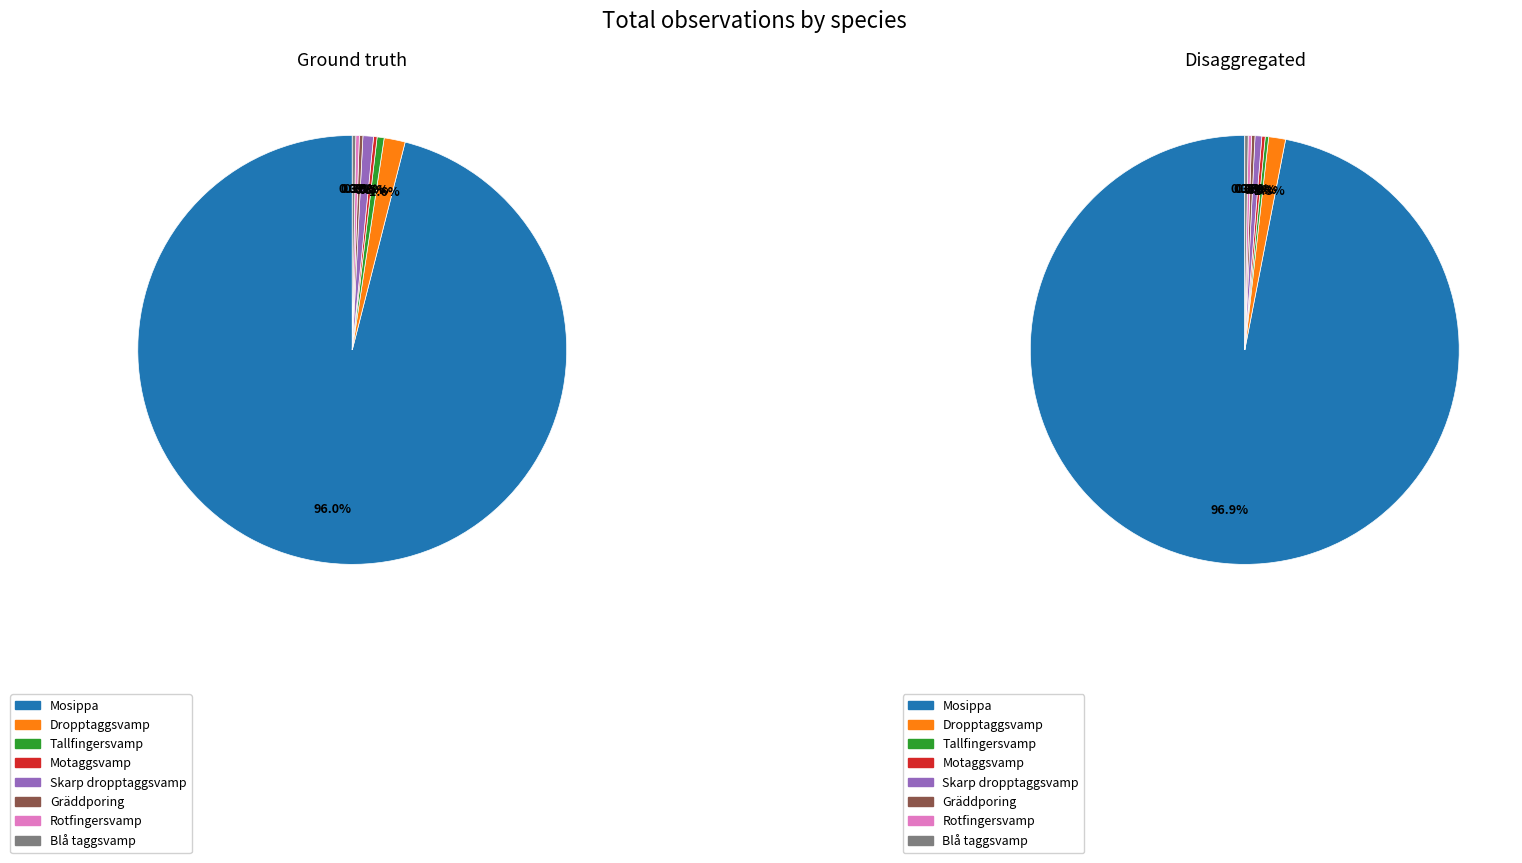

To the nearest percent, what is the difference between the largest and smallest slice percentages?

96%